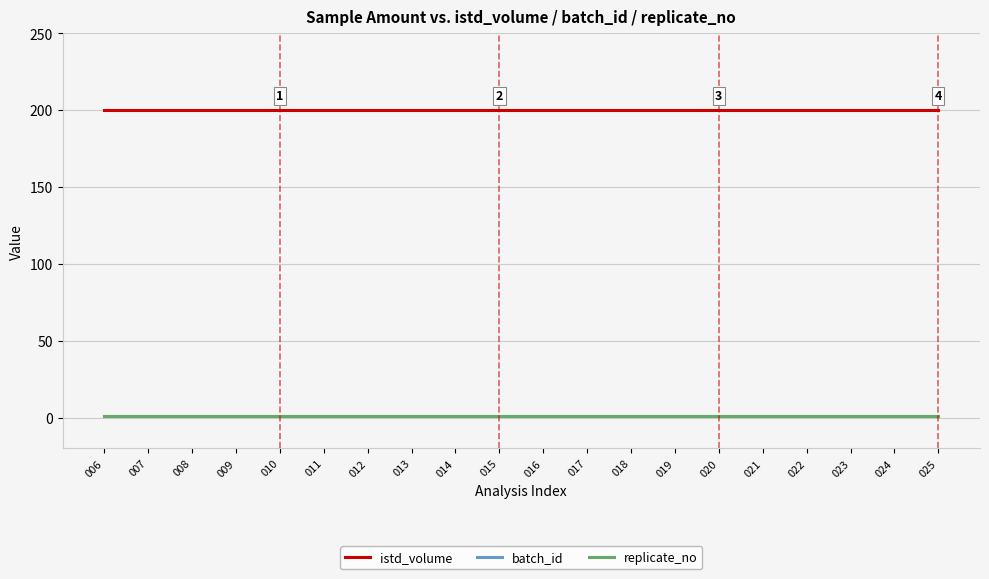

Which category has the highest value in the istd_volume series?

006